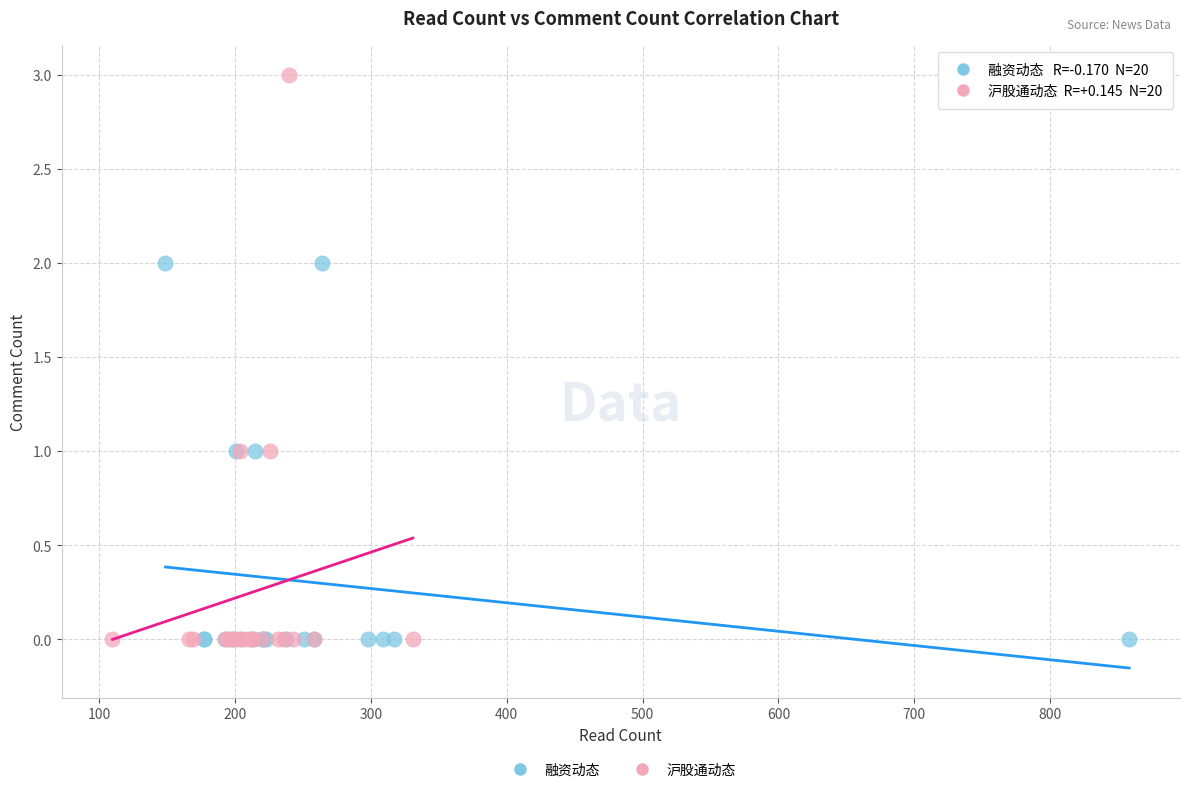

Which series reaches the maximum Y coordinate?

沪股通动态